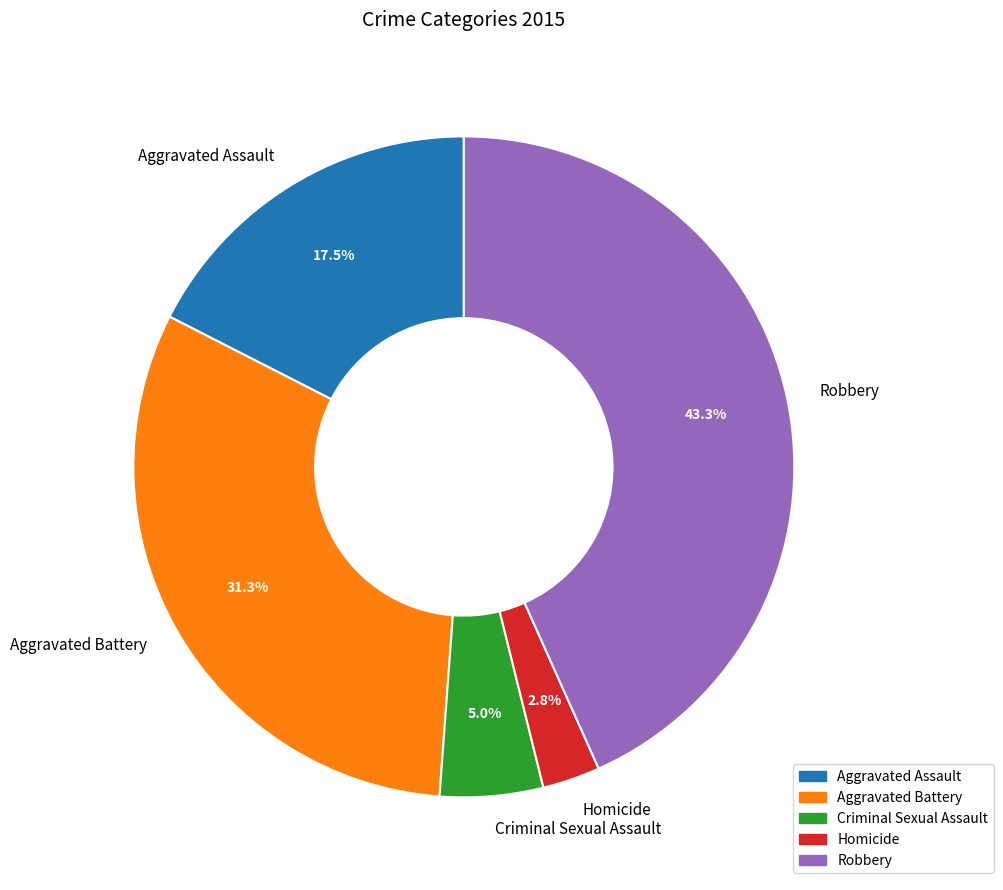

Does any single category account for the majority?

No